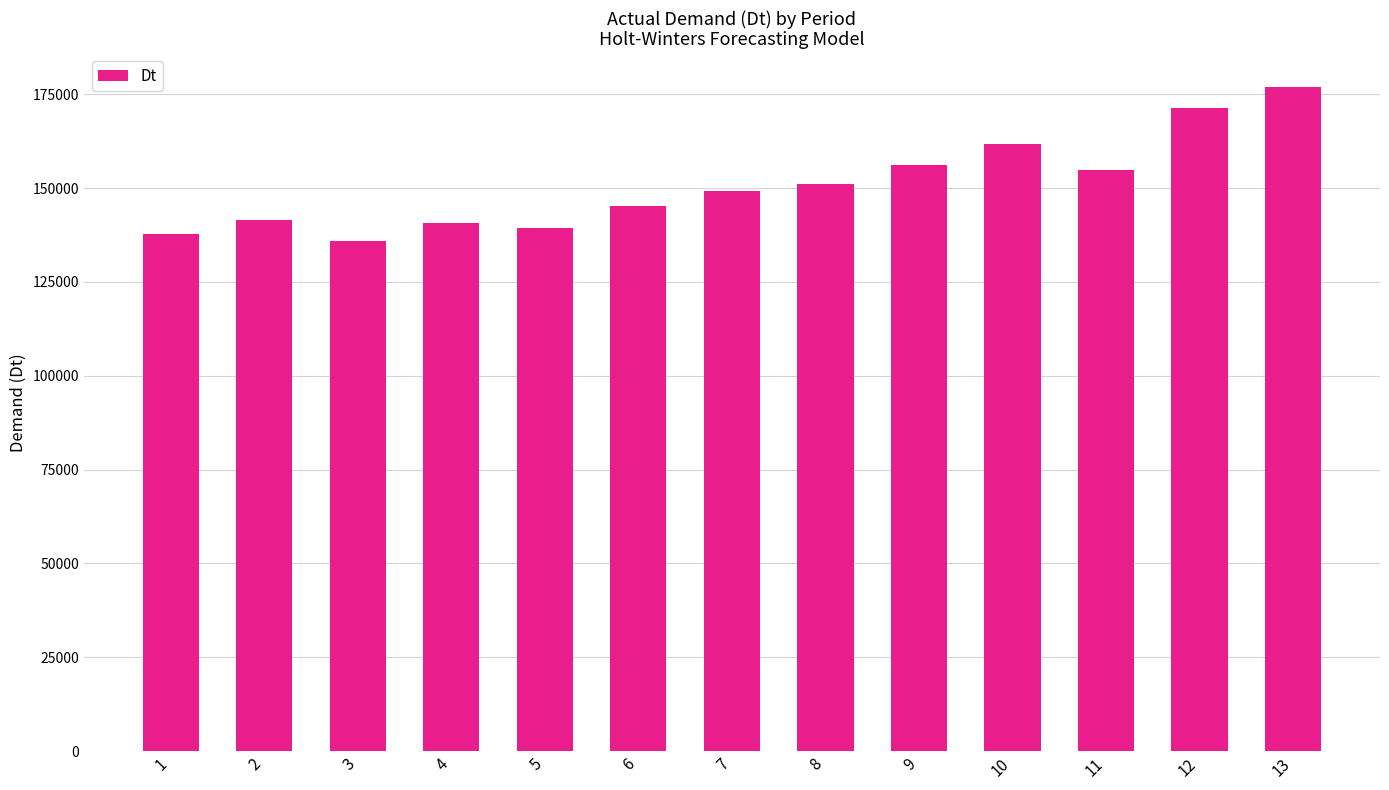

What is the value of the 5th bar from the left?

139452